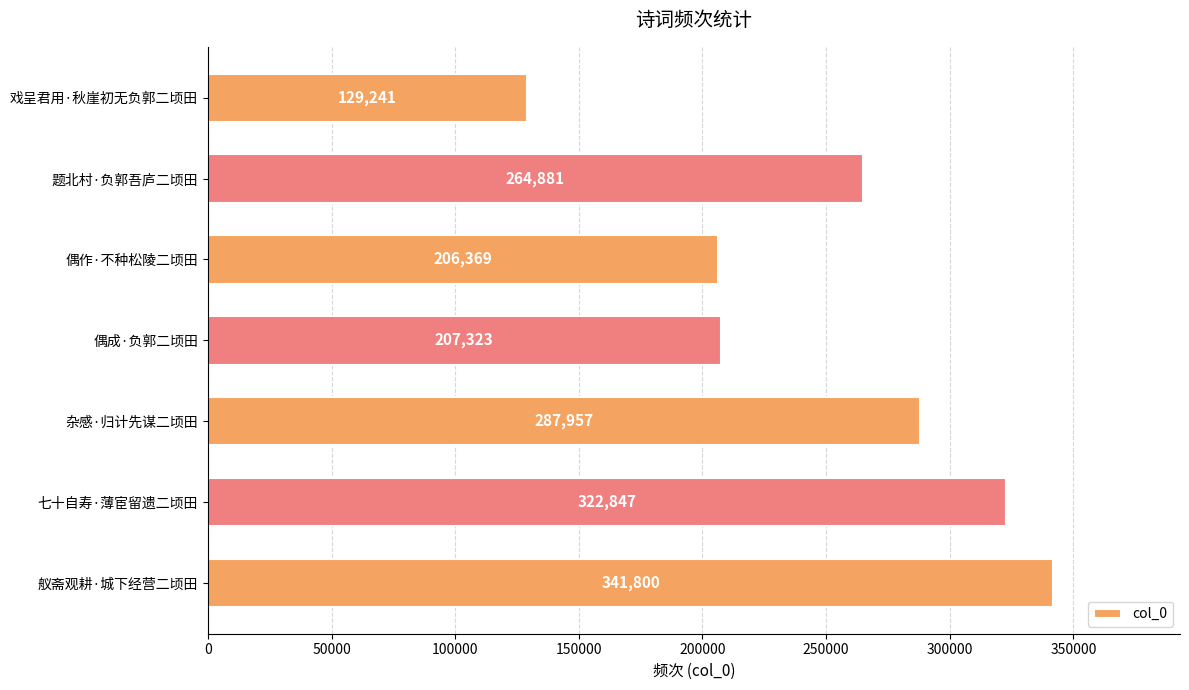

Reading top to bottom, what are all the values shown in this chart?

129241	264881	206369	207323	287957	322847	341800